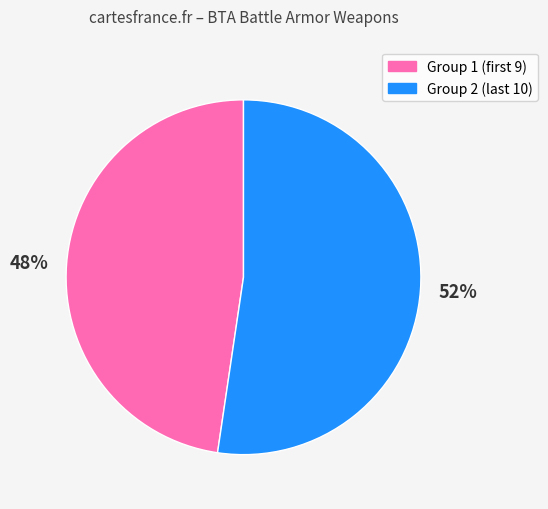

Approximately how many times larger is the value at 48% compared to 52%?

0.9